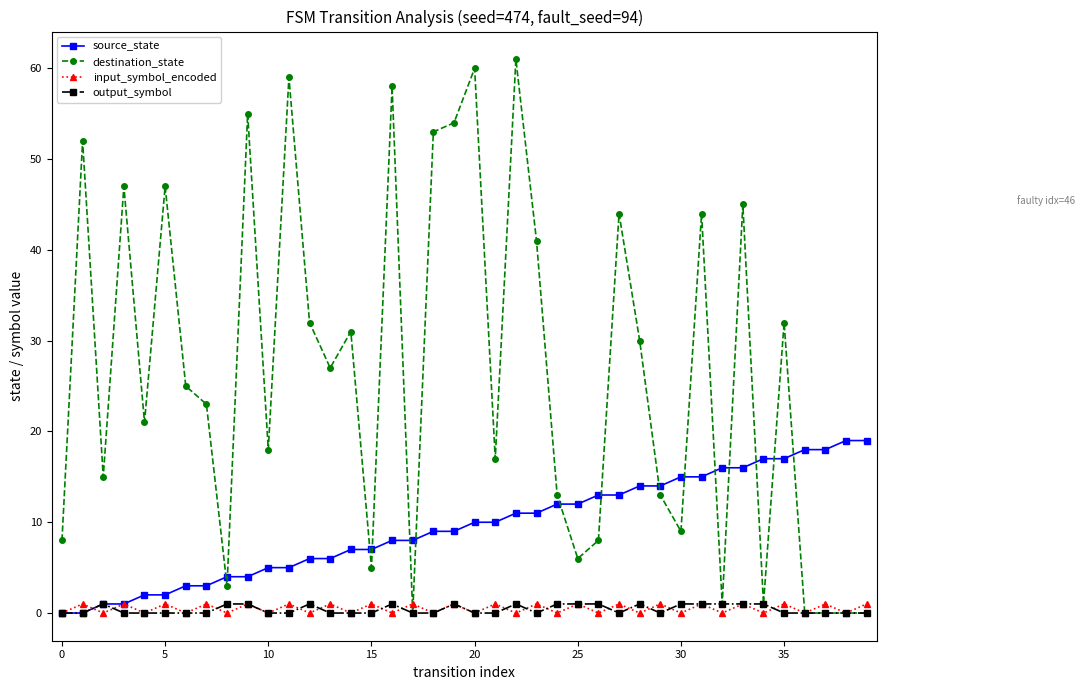

What is the difference between the maximum and second lowest values in the destination_state series?

61